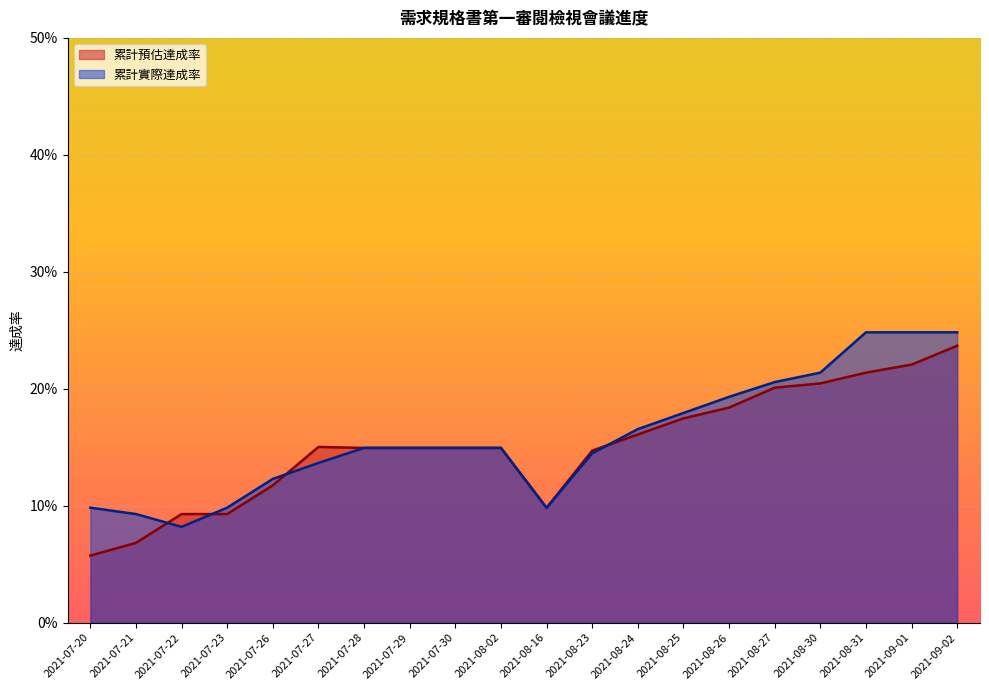

Is the value of 累計實際達成率 at 2021-07-27 greater than the value of 累計預估達成率 at 2021-07-21?

Yes